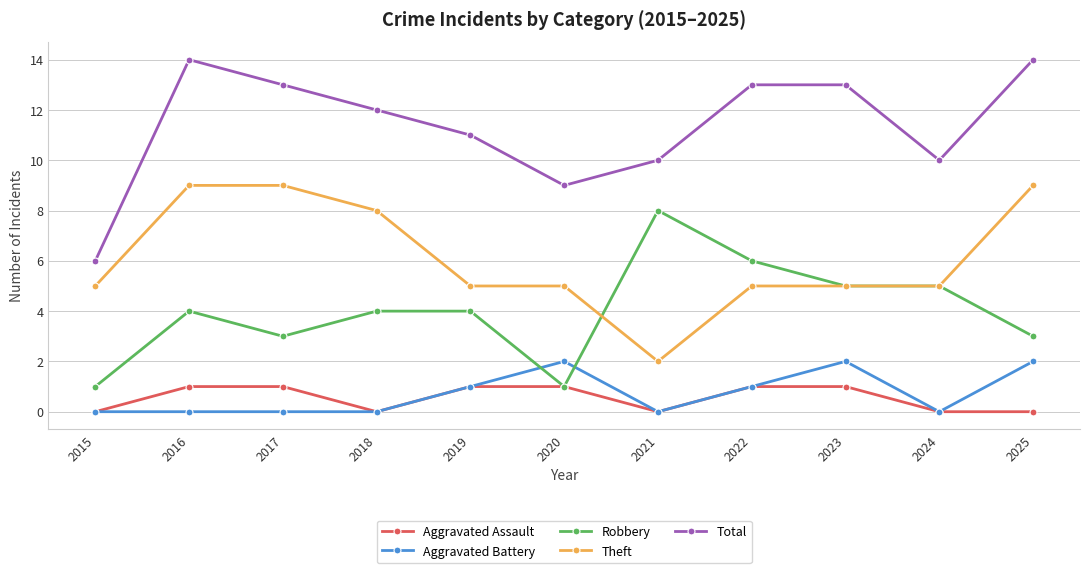

Is the value of Theft at 2019 greater than the value of Robbery at 2022?

No